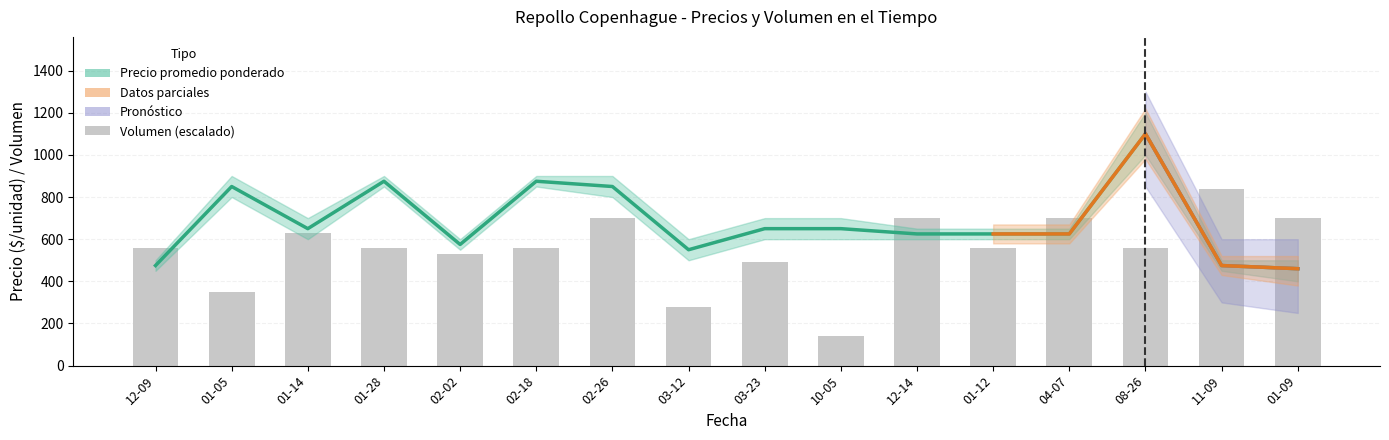

Rank the categories by Volumen value from lowest to highest.

10-05, 03-12, 01-05, 03-23, 02-02, 12-09, 01-28, 02-18, 01-12, 08-26, 01-14, 02-26, 12-14, 04-07, 01-09, 11-09